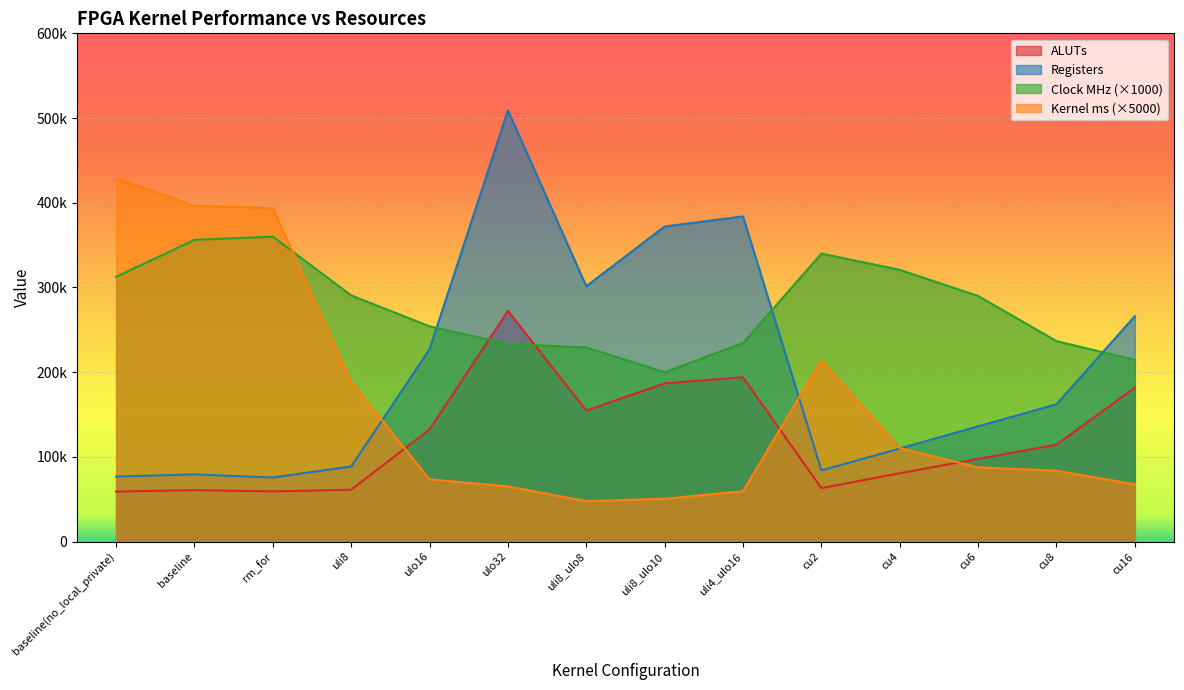

Between which two adjacent categories do Kernel_ms and Clock_MHz first intersect?

rm_for and uli8